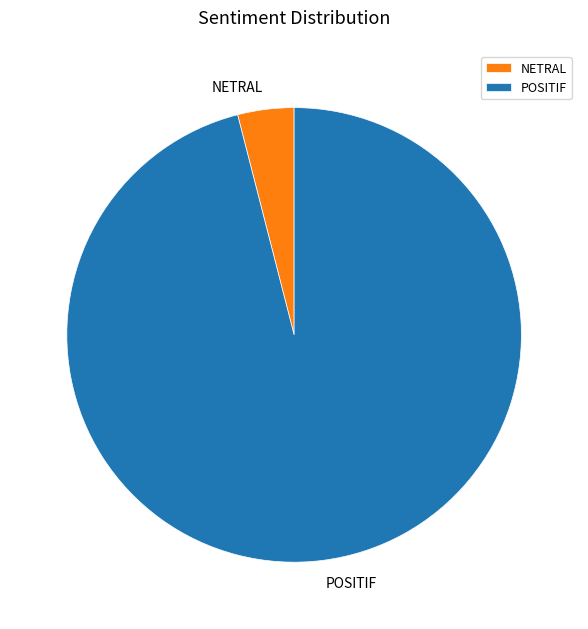

Do NETRAL and POSITIF together represent more than half of the pie?

Yes